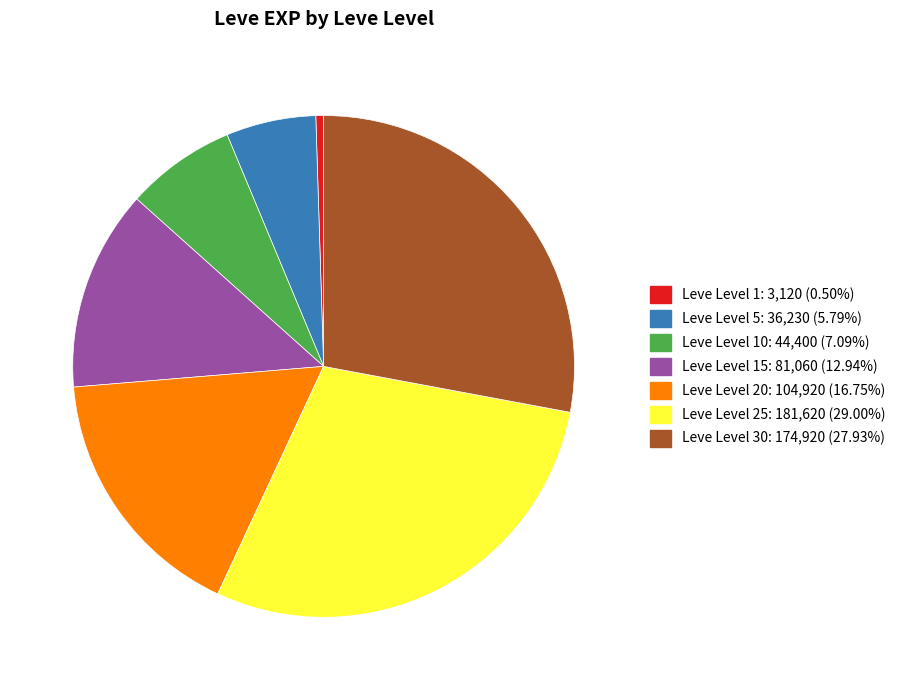

Does any single category account for the majority?

No